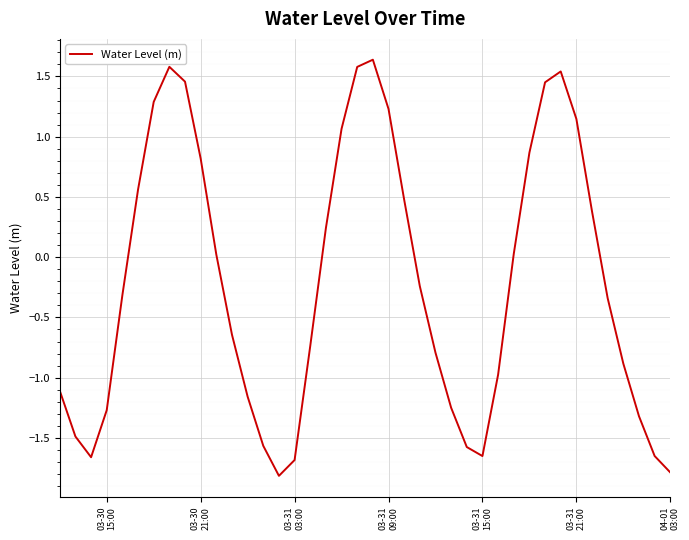

How many values are above zero?

18